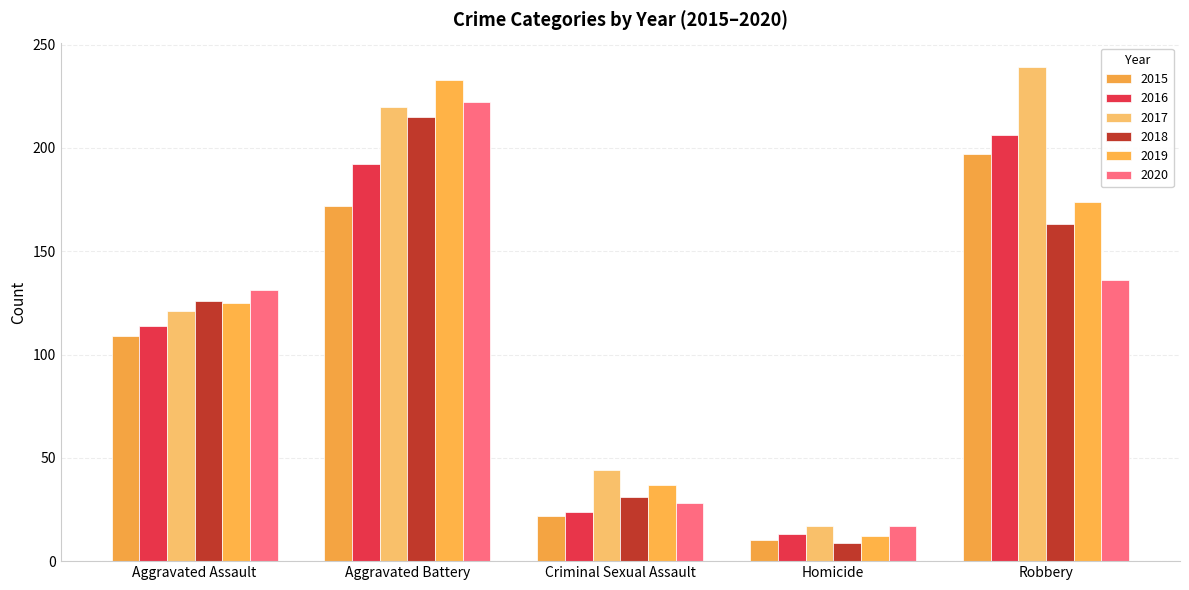

Reading left to right, what are all the values shown in this chart?

2015: Aggravated Assault=109	Aggravated Battery=172	Criminal Sexual Assault=22	Homicide=10	Robbery=197
2016: Aggravated Assault=114	Aggravated Battery=192	Criminal Sexual Assault=24	Homicide=13	Robbery=206
2017: Aggravated Assault=121	Aggravated Battery=220	Criminal Sexual Assault=44	Homicide=17	Robbery=239
2018: Aggravated Assault=126	Aggravated Battery=215	Criminal Sexual Assault=31	Homicide=9	Robbery=163
2019: Aggravated Assault=125	Aggravated Battery=233	Criminal Sexual Assault=37	Homicide=12	Robbery=174
2020: Aggravated Assault=131	Aggravated Battery=222	Criminal Sexual Assault=28	Homicide=17	Robbery=136